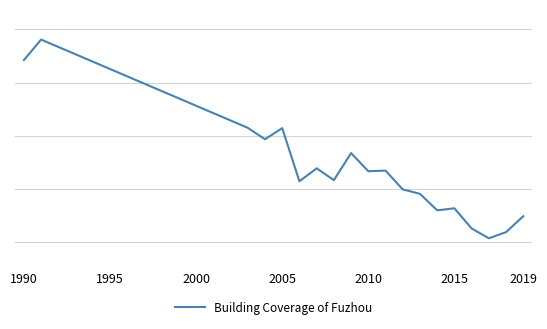

What is the greatest value displayed?

0.7